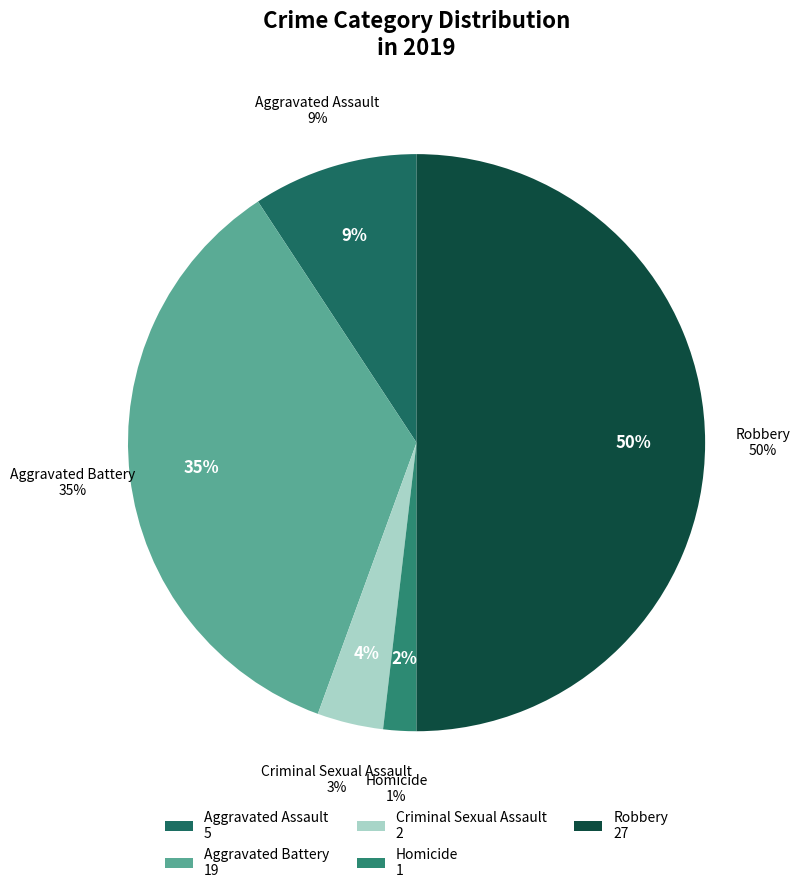

Which slice is the largest?

Robbery